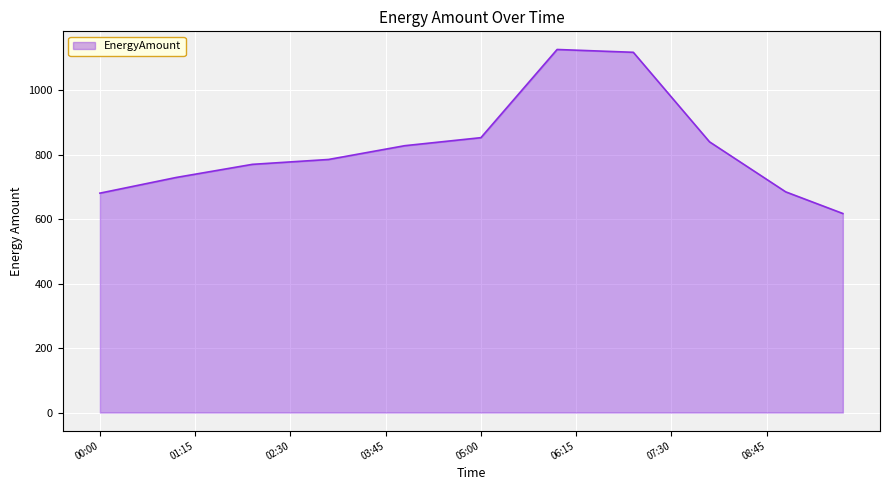

How many lines are shown in the chart?

1